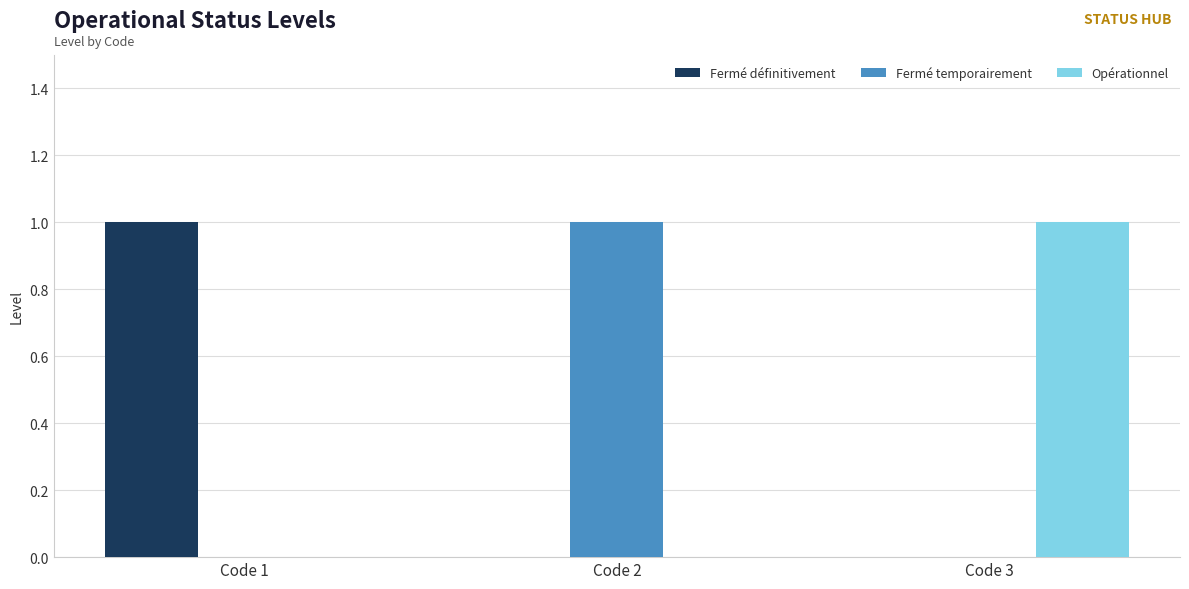

Is the value of Opérationnel at Code 3 greater than the value of Fermé temporairement at Code 3?

Yes